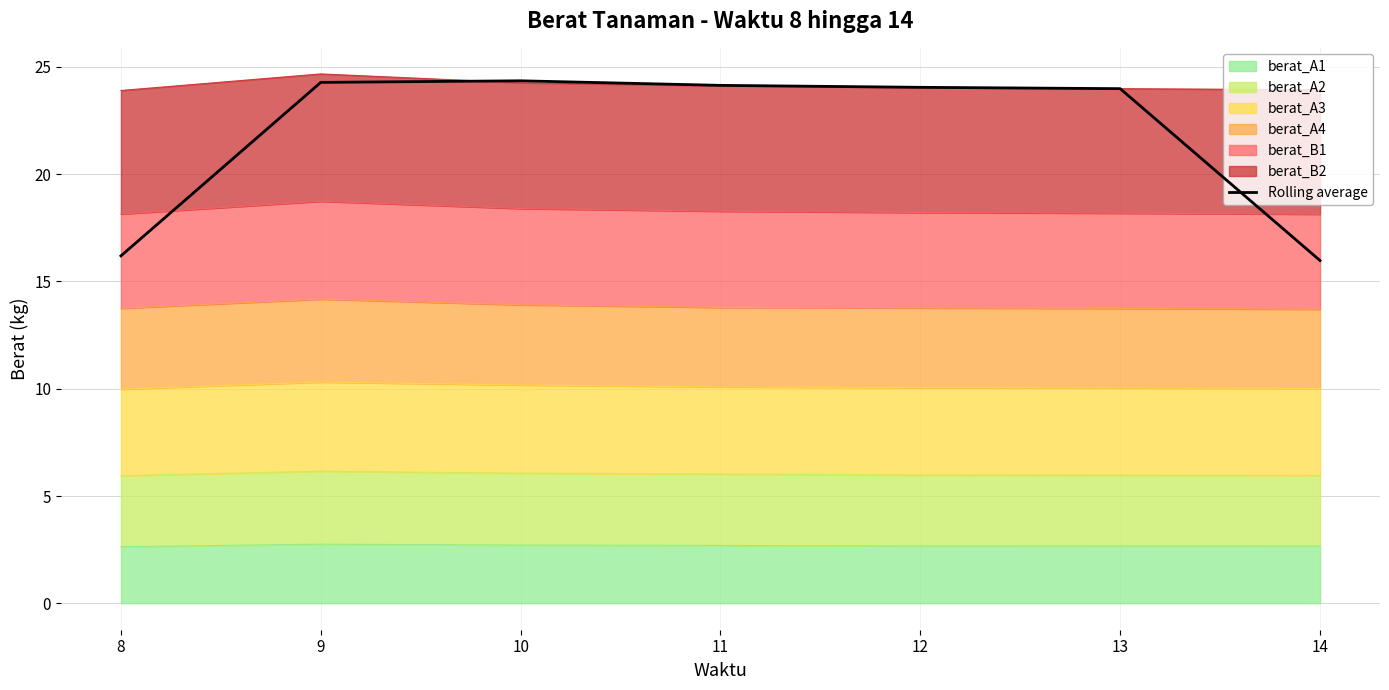

At which category does the chart reach its minimum across all series?

14